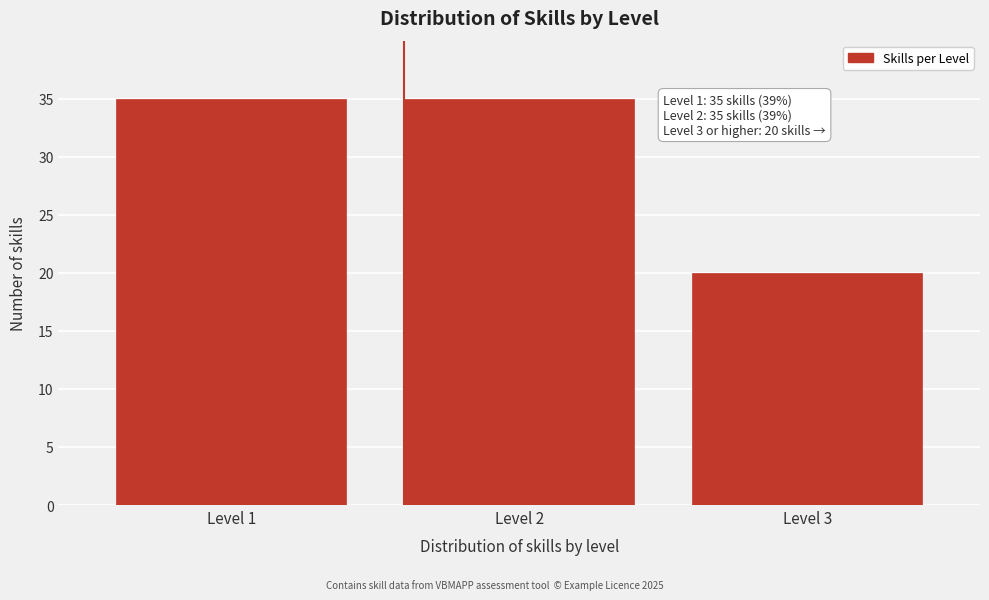

Reading left to right, transcribe all the data shown in this chart.

35	35	20